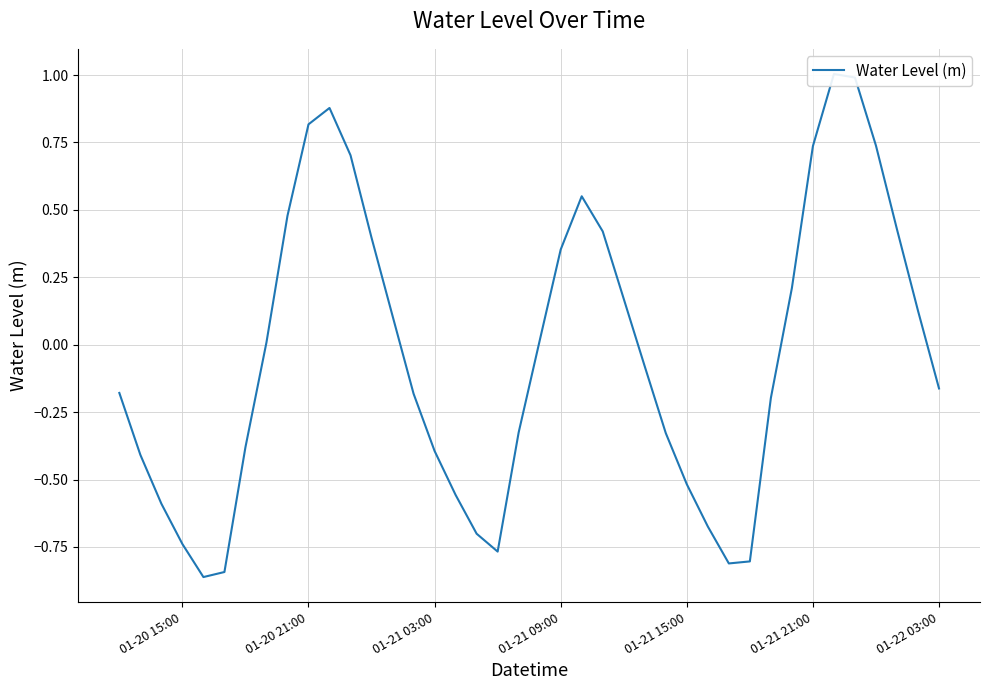

What is the value of the 31st point from the left?

-0.8